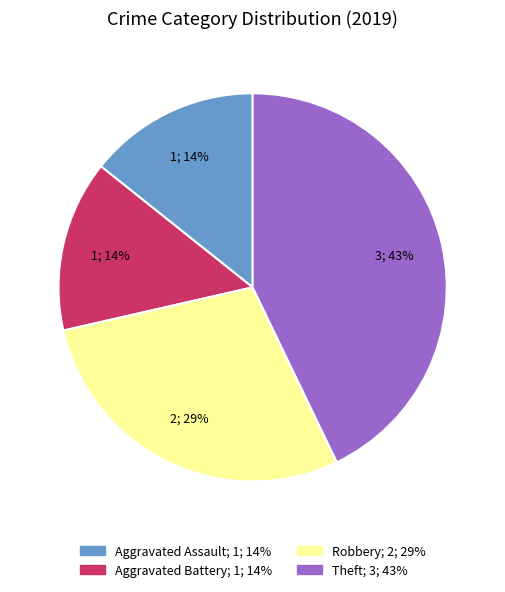

To the nearest percent, what is the difference between the largest and smallest slice percentages?

29%